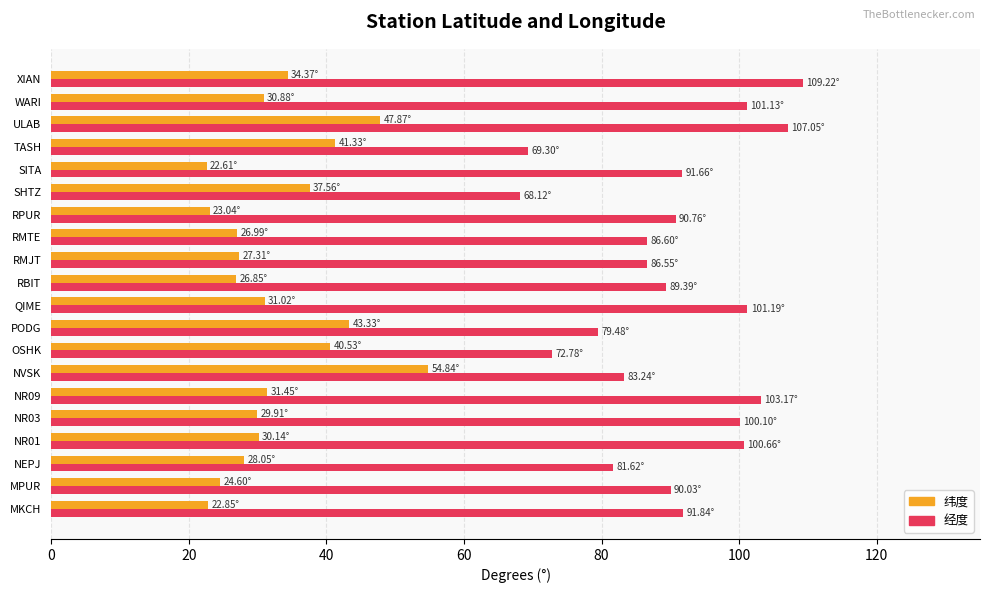

What is the spread (max minus min) of values at MPUR?

65.4